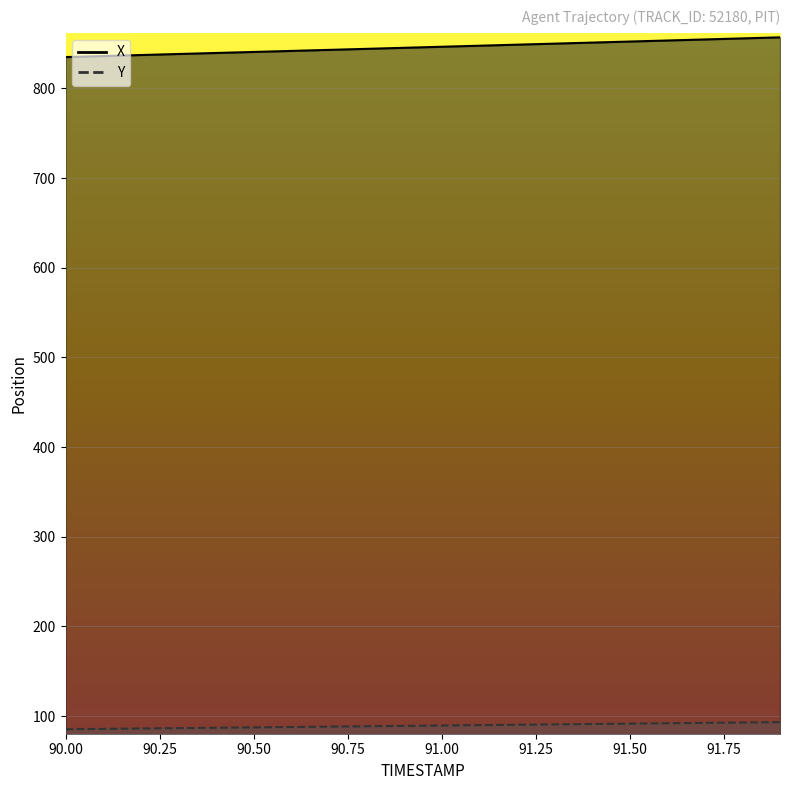

What is the difference between the Y values at 91.8 and 90.3?

6.3